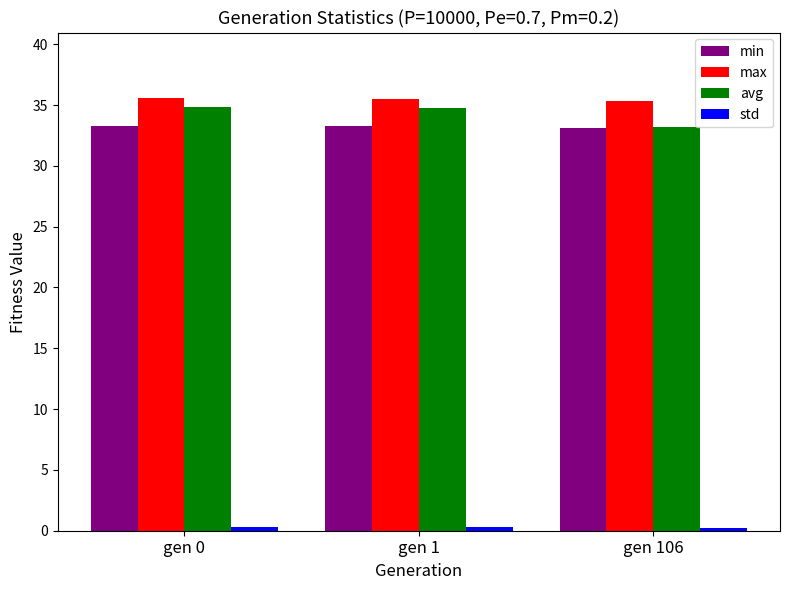

What is the value of the min bar at the 3rd from the left?

33.1